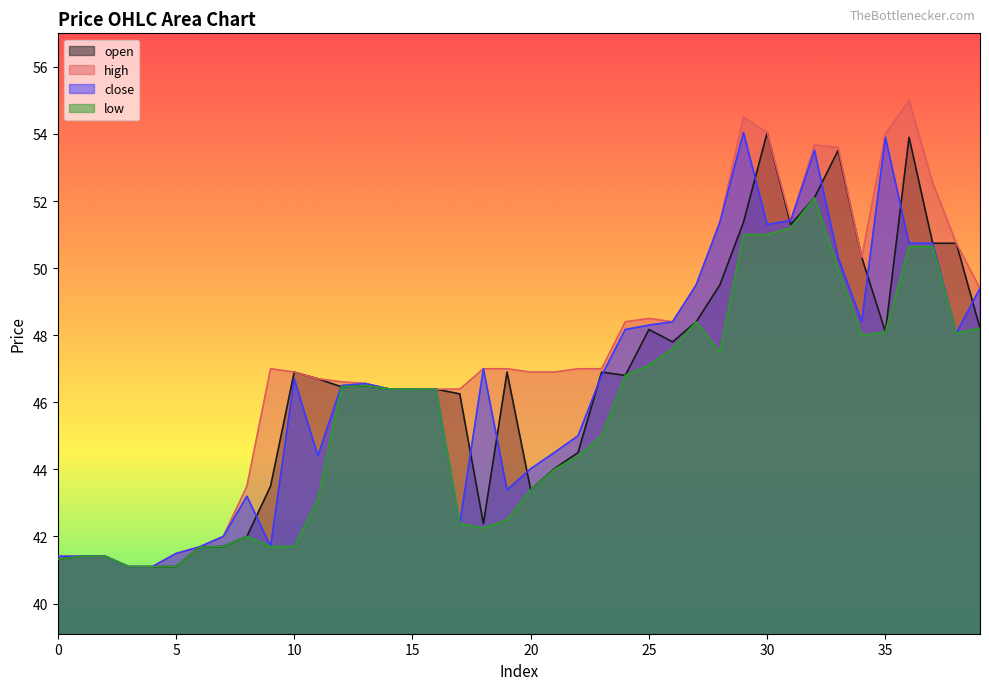

How many interior local valleys does the open series have?

7